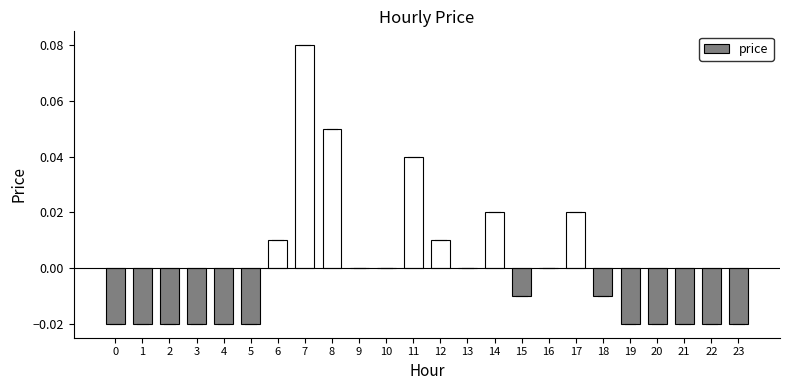

True or false: the data shows -0.0 at 0.

True